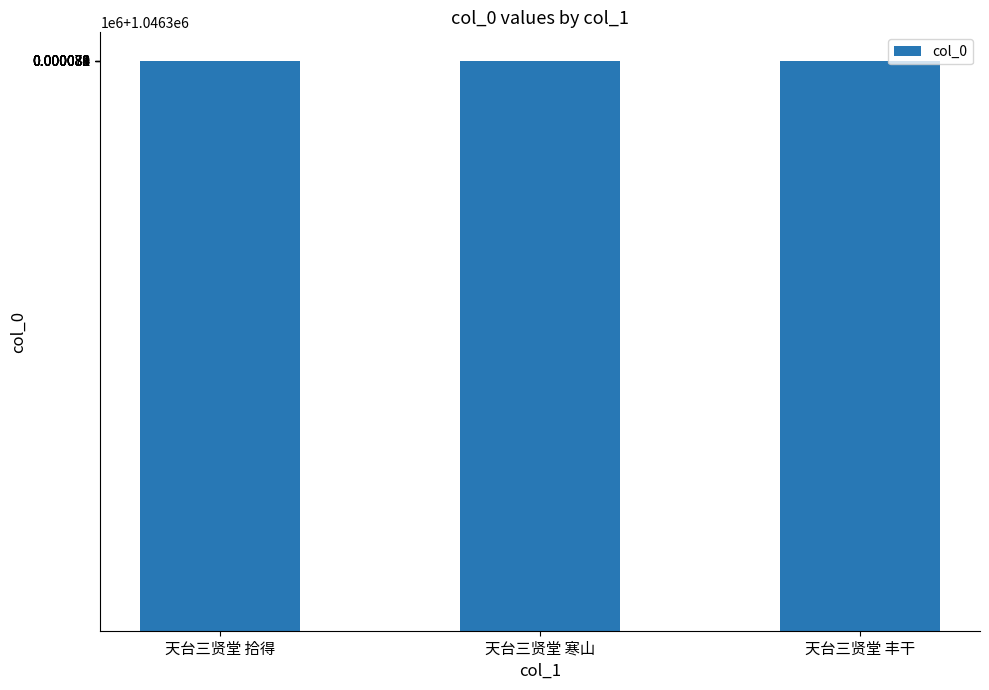

Are the bars horizontal?

No